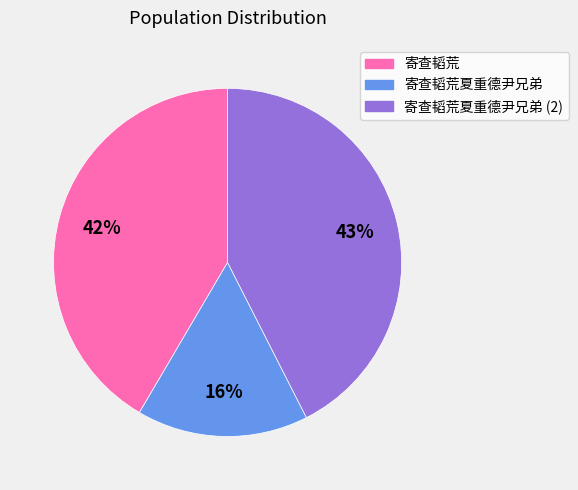

How many segments does this pie chart have?

3